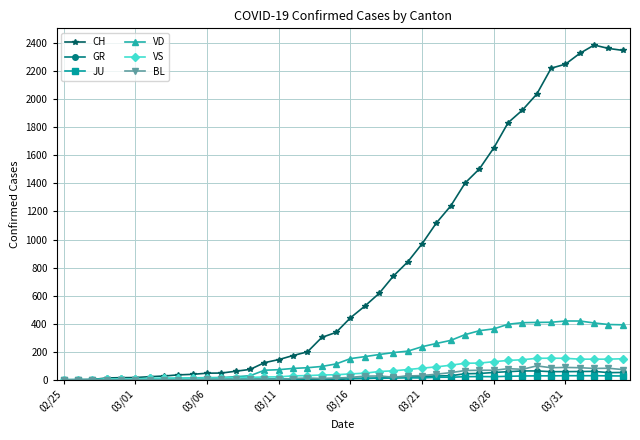

Rank the series by their maximum value, from highest to lowest.

CH, VD, VS, BL, GR, JU